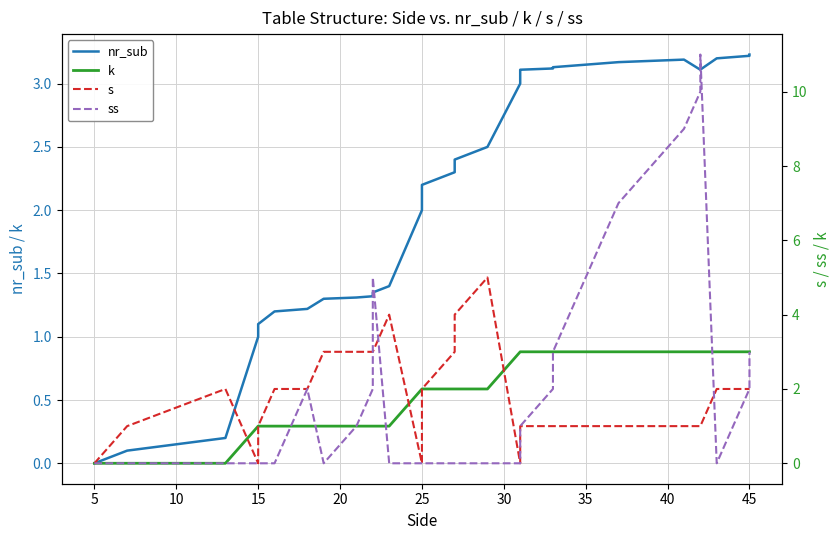

In s, how many points are lower than both neighbors (excluding endpoints)?

3